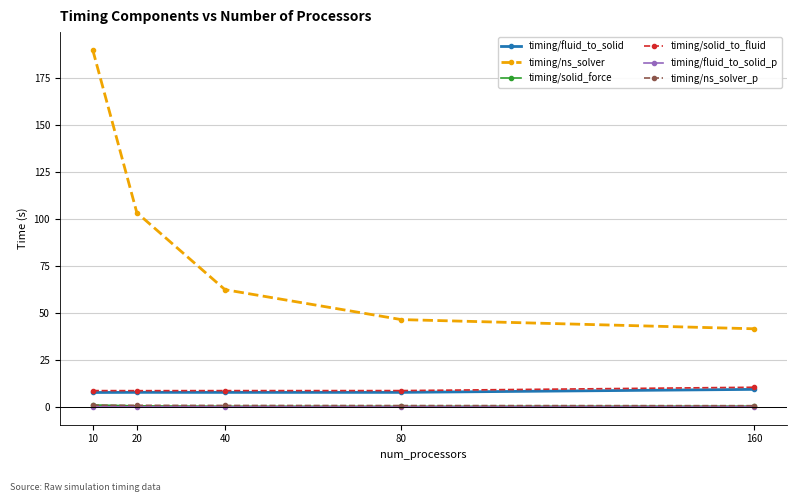

Does the chart have visible grid lines?

Yes